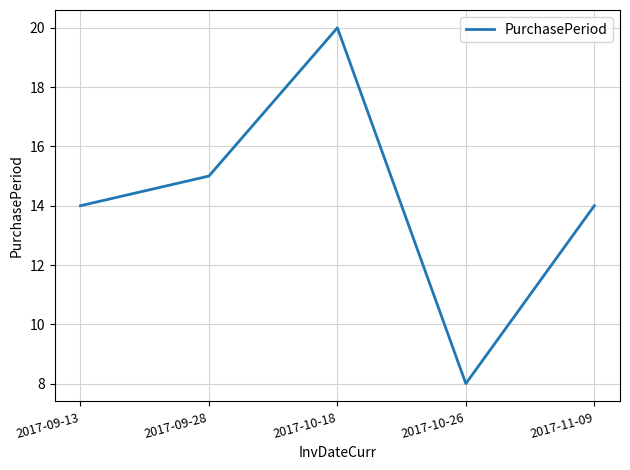

At which category does the chart reach its peak across all series?

2017-10-18